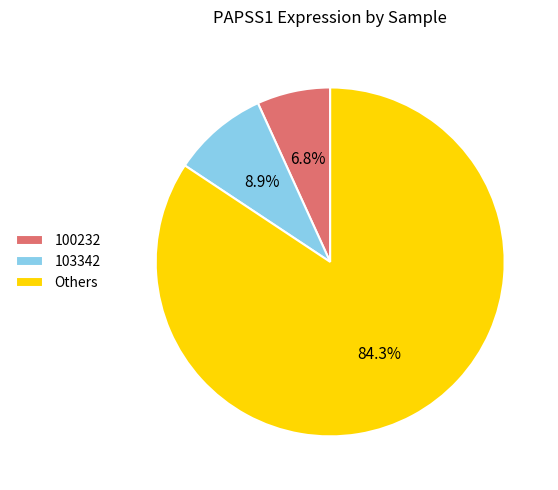

Is there any slice that represents more than half of the pie?

Yes